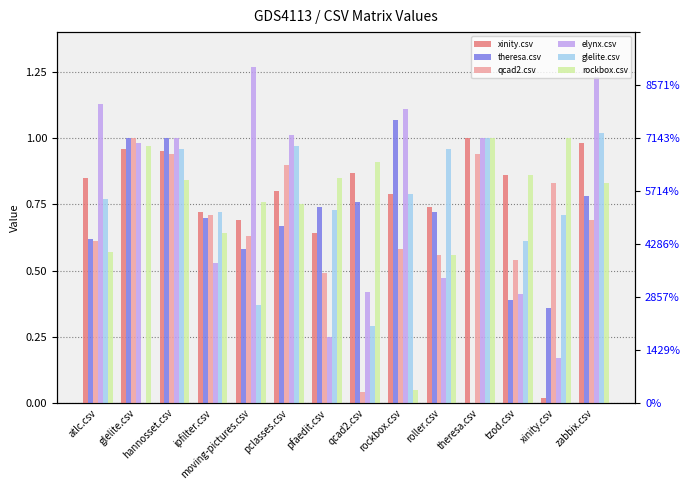

How many series are shown in this chart?

6